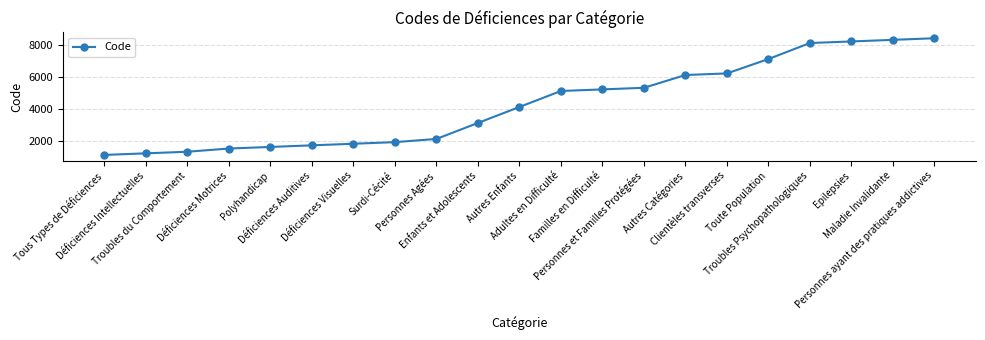

Is it true that the value at Autres Enfants is 2757?

False